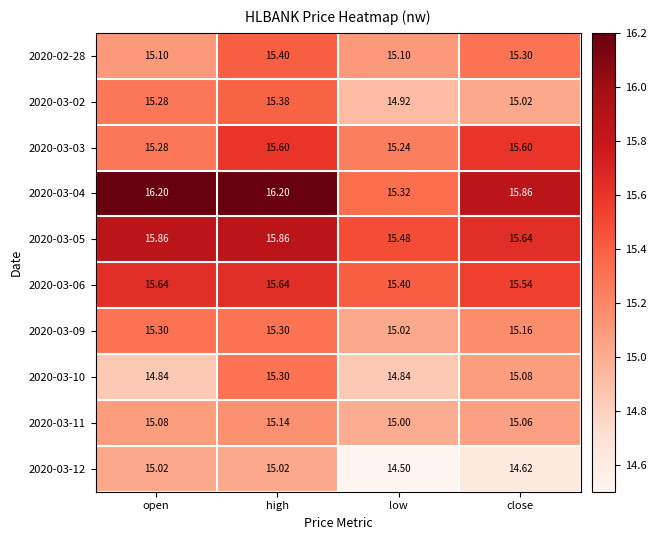

At which category is the sum across all series the highest?

high